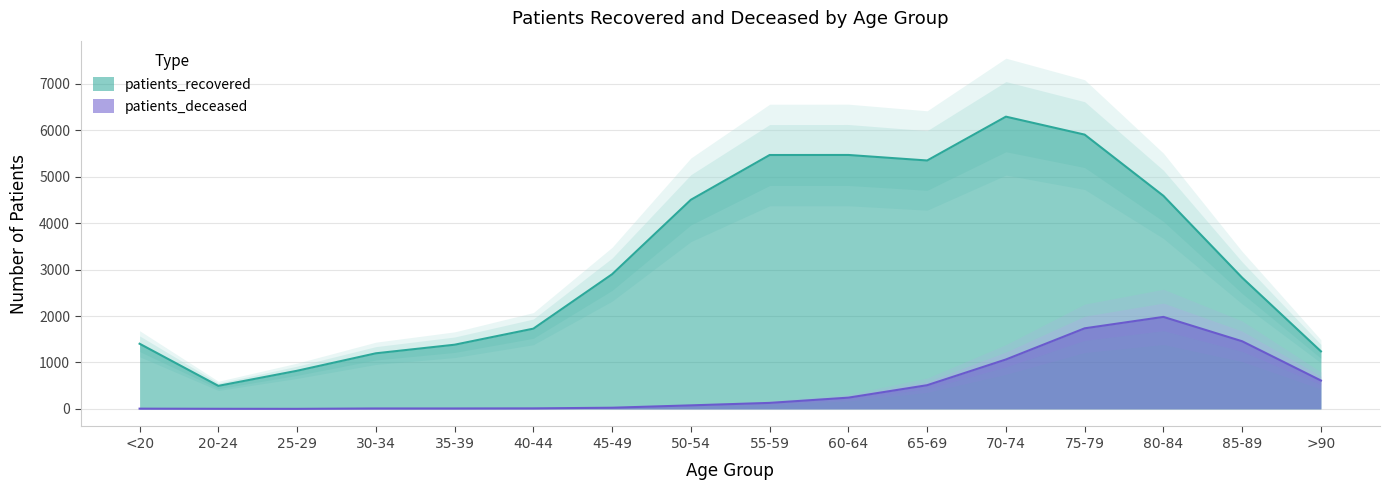

True or false: patients_deceased has a value of 243 at 60-64.

True